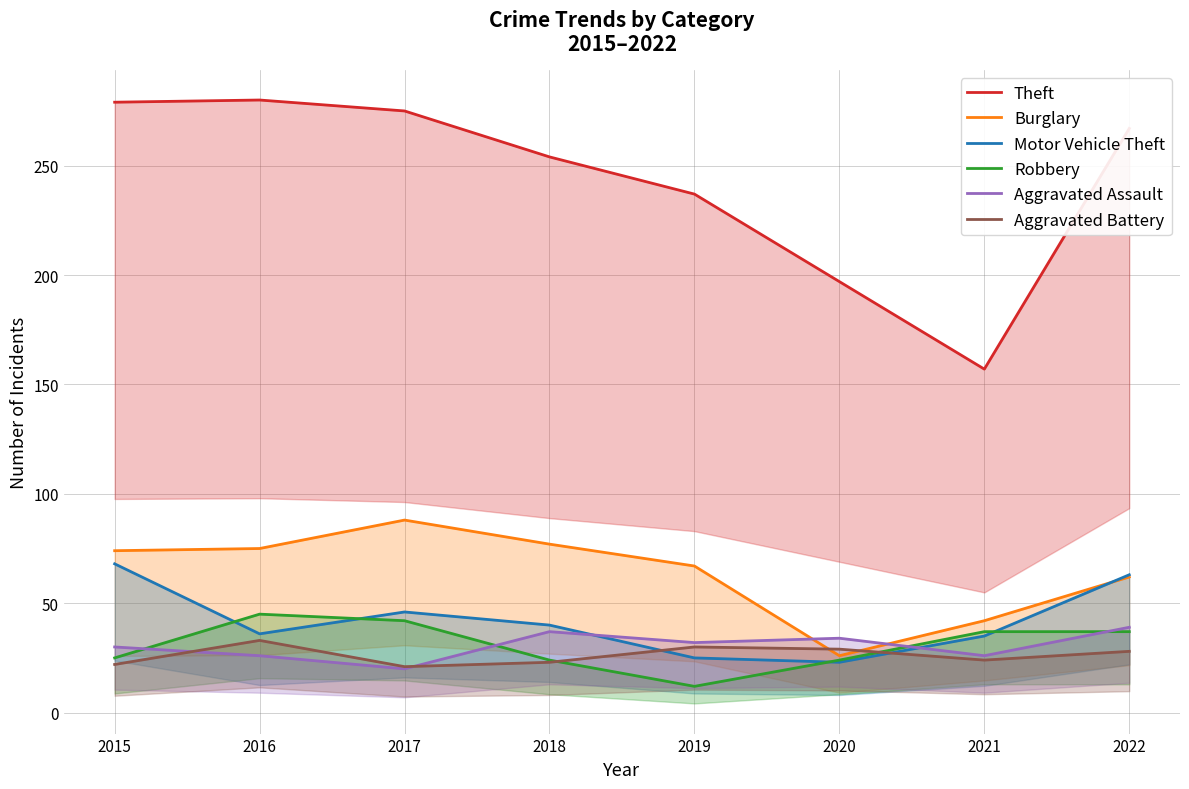

Reading left to right, transcribe all the data shown in this chart.

Theft: 279	280	275	254	237	197	157	267
Burglary: 74	75	88	77	67	26	42	62
Motor Vehicle Theft: 68	36	46	40	25	23	35	63
Robbery: 25	45	42	24	12	24	37	37
Aggravated Assault: 30	26	20	37	32	34	26	39
Aggravated Battery: 22	33	21	23	30	29	24	28